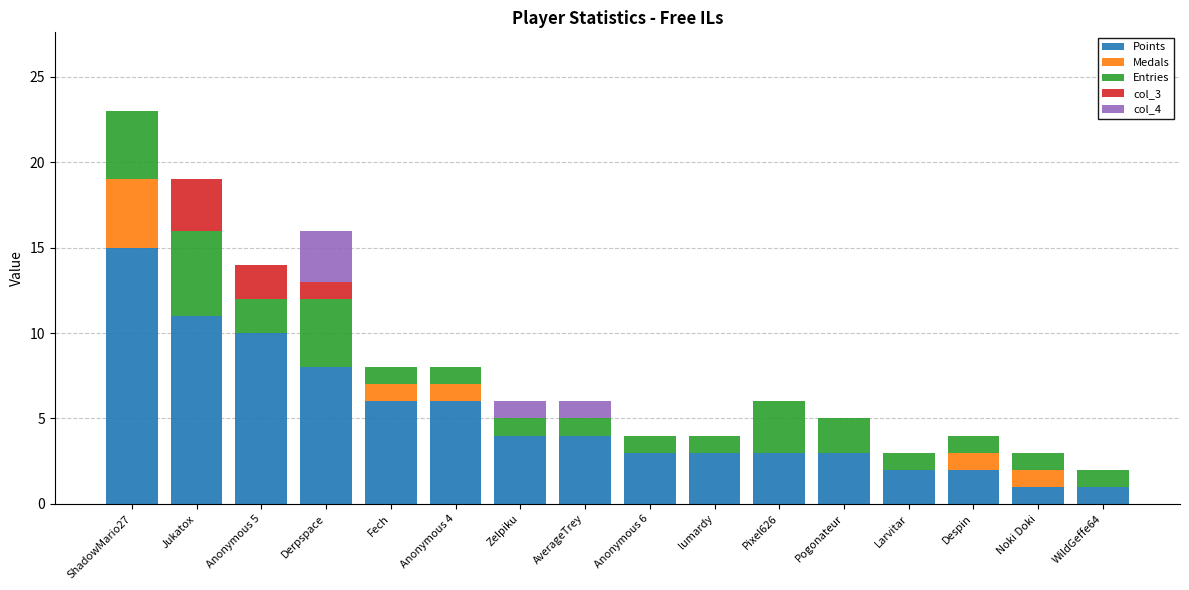

The value of Points at Zelpiku is 4. True or false?

True